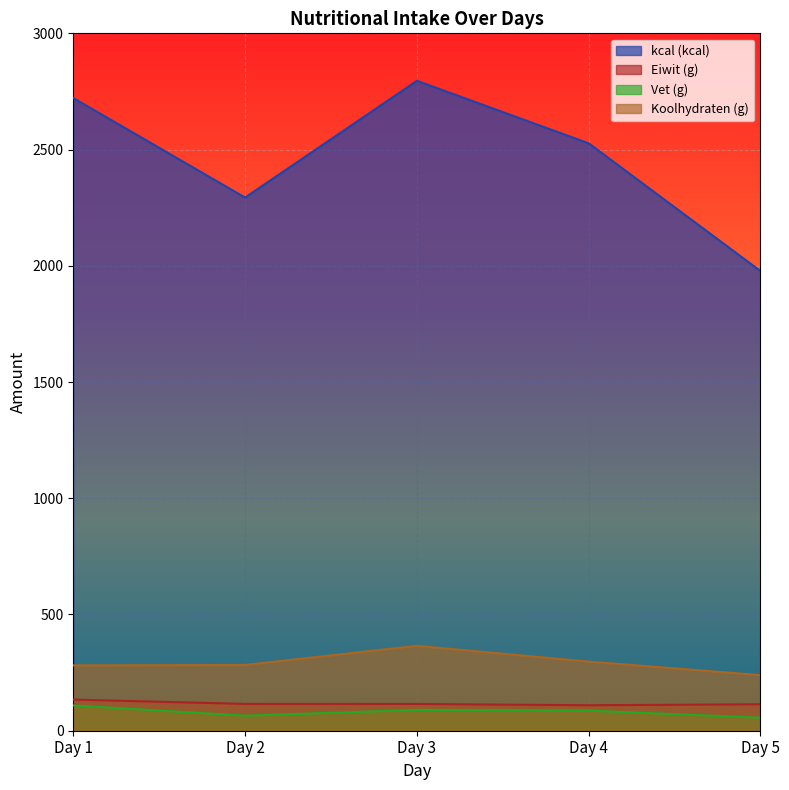

How many lines are shown in the chart?

4